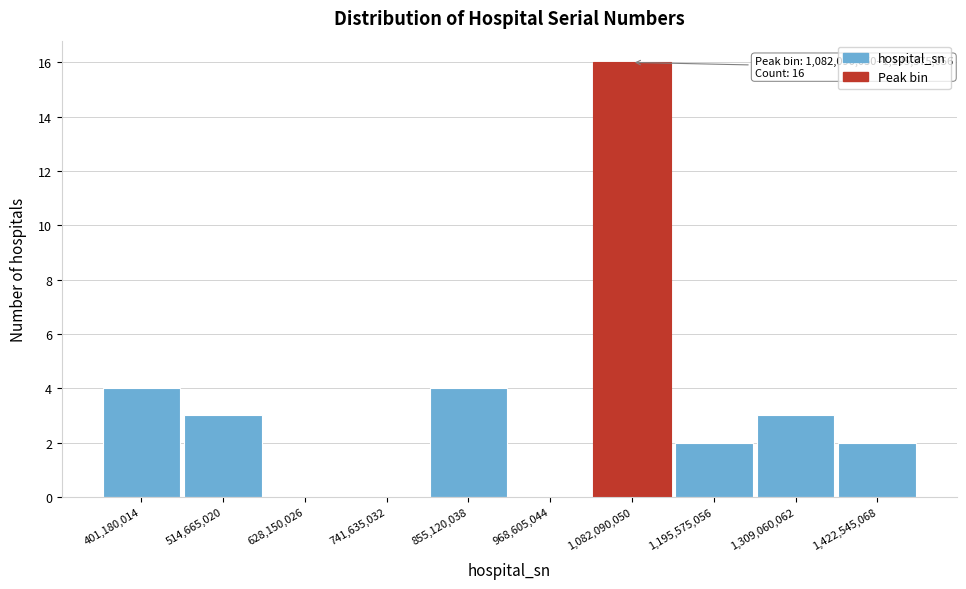

Reading left to right, extract all data points from this chart.

401,180,014=4	514,665,020=3	628,150,026=0	741,635,032=0	855,120,038=4	968,605,044=0	1,082,090,050=16	1,195,575,056=2	1,309,060,062=3	1,422,545,068=2